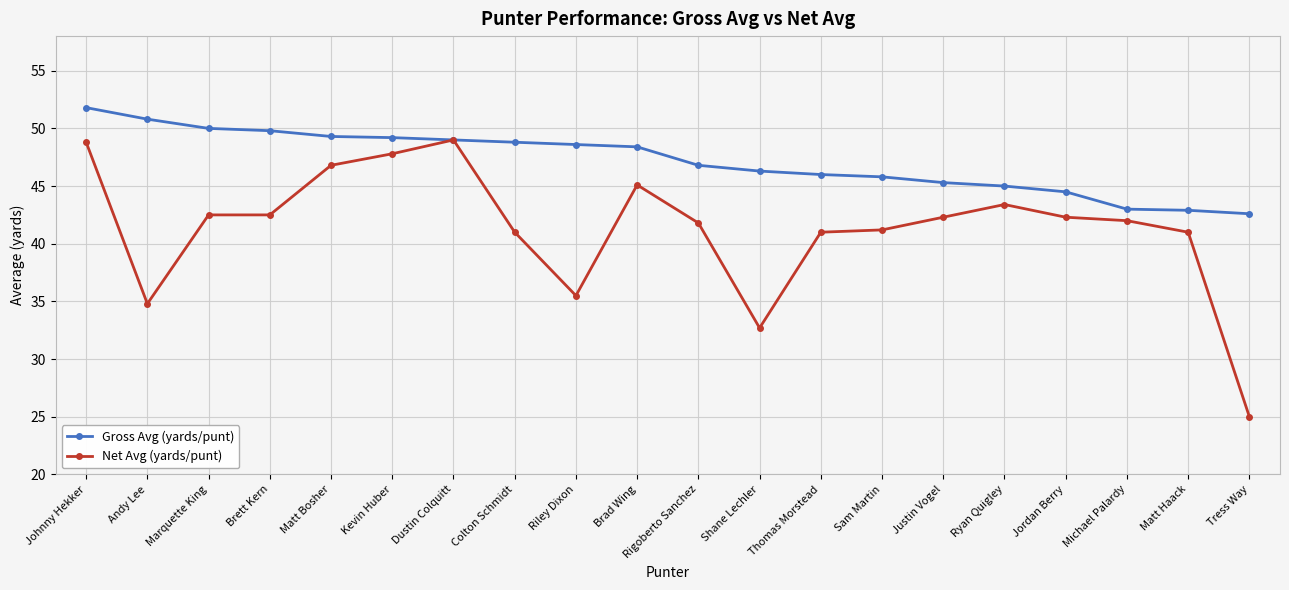

At which category does Net Avg (yards/punt) reach its first local valley?

Andy Lee